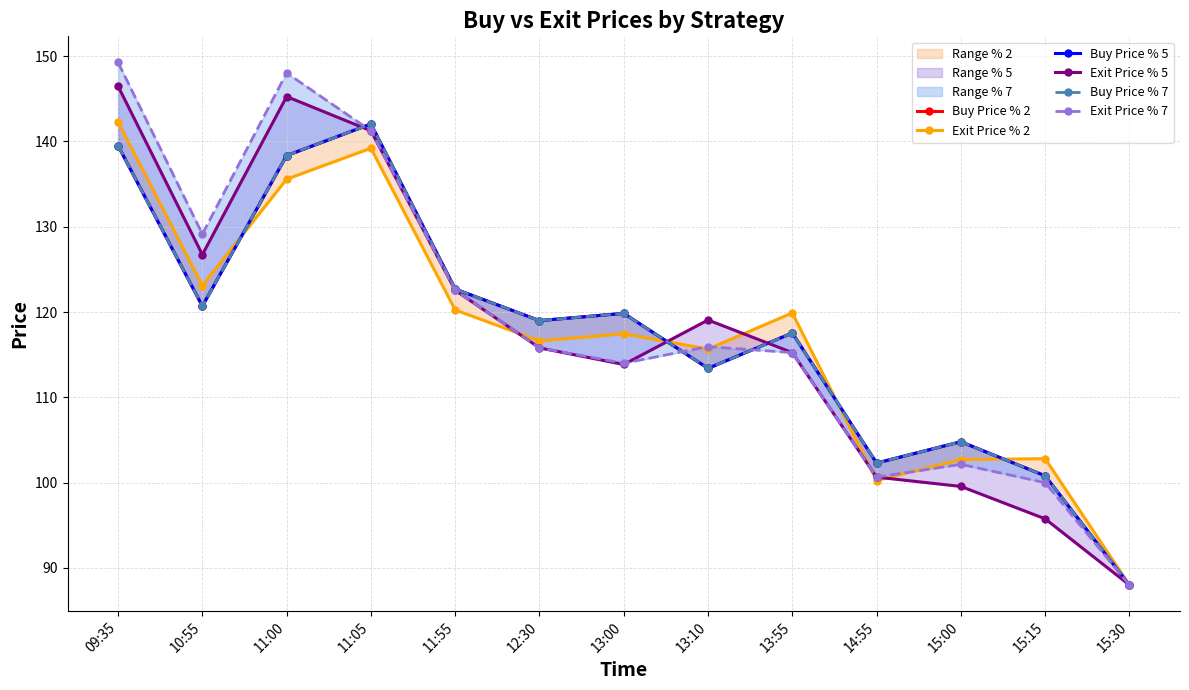

What are all the series names shown in the legend?

Buy Price % 2, Exit Price % 2, Buy Price % 5, Exit Price % 5, Buy Price % 7, Exit Price % 7